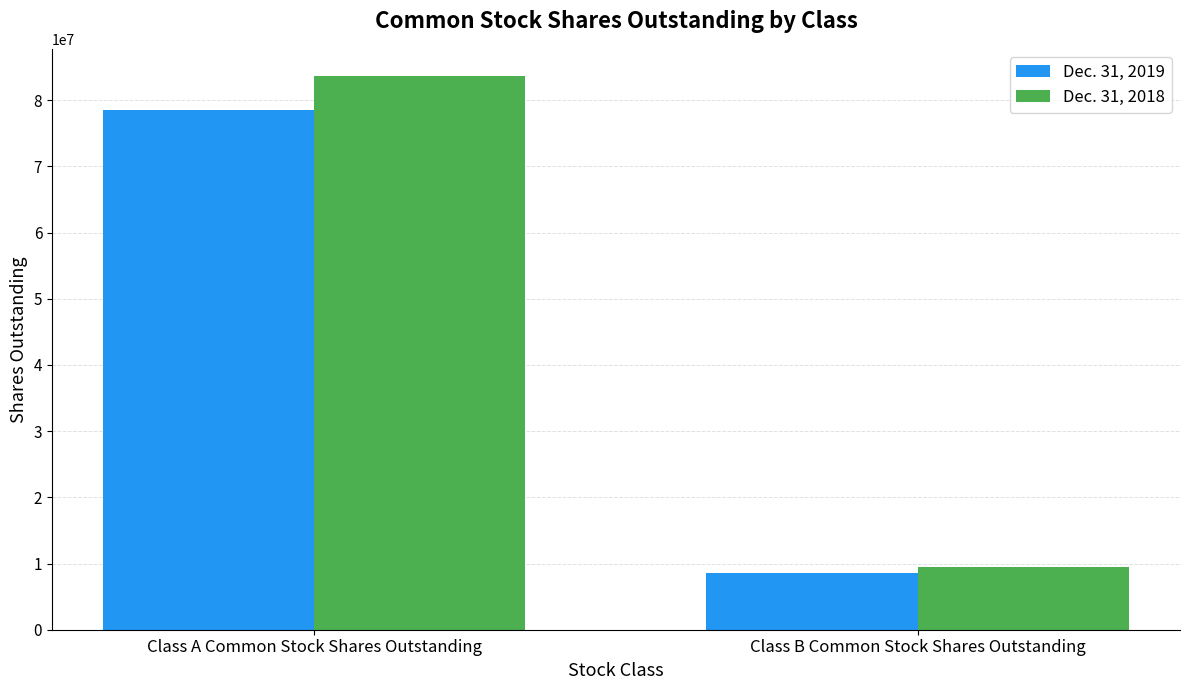

What is the difference between the maximum and minimum values in the Dec. 31, 2019 series?

69963000